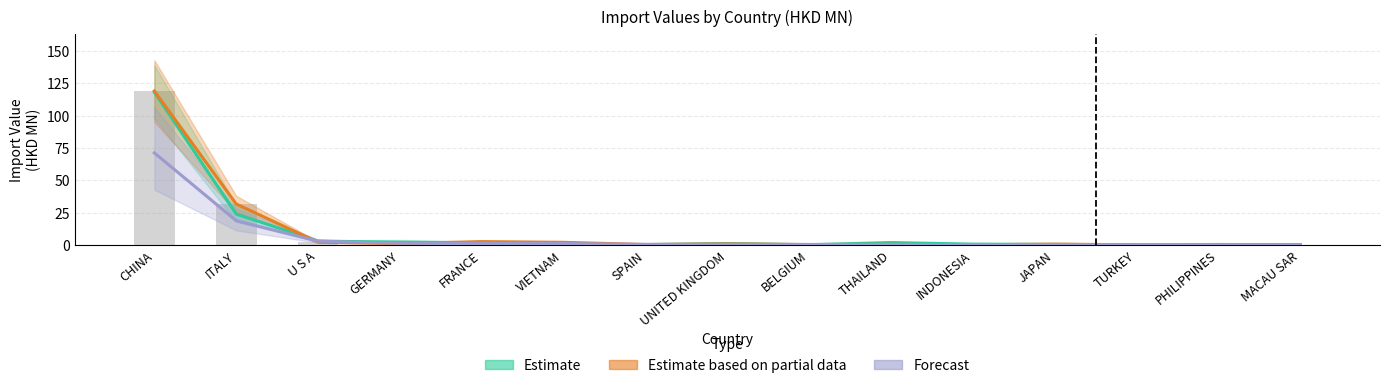

What position from the left is INDONESIA?

11